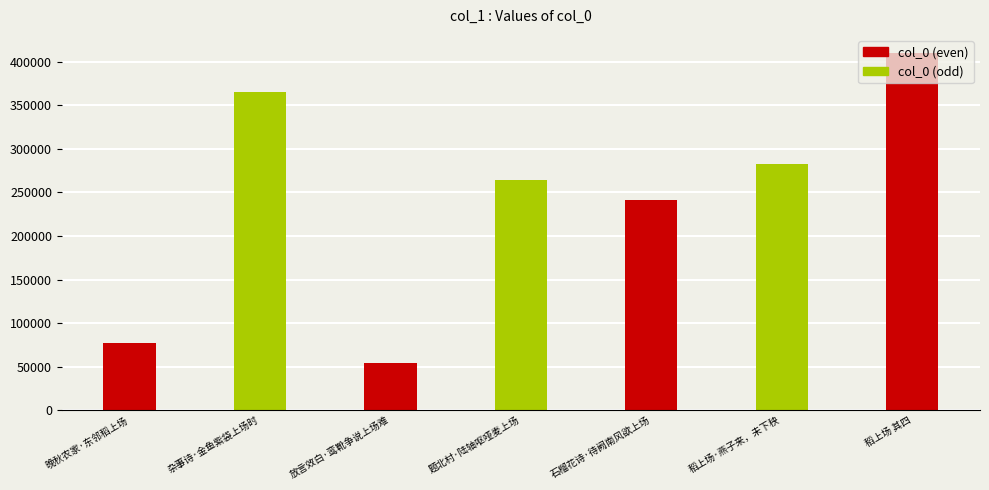

How many categories are shown in the chart?

7